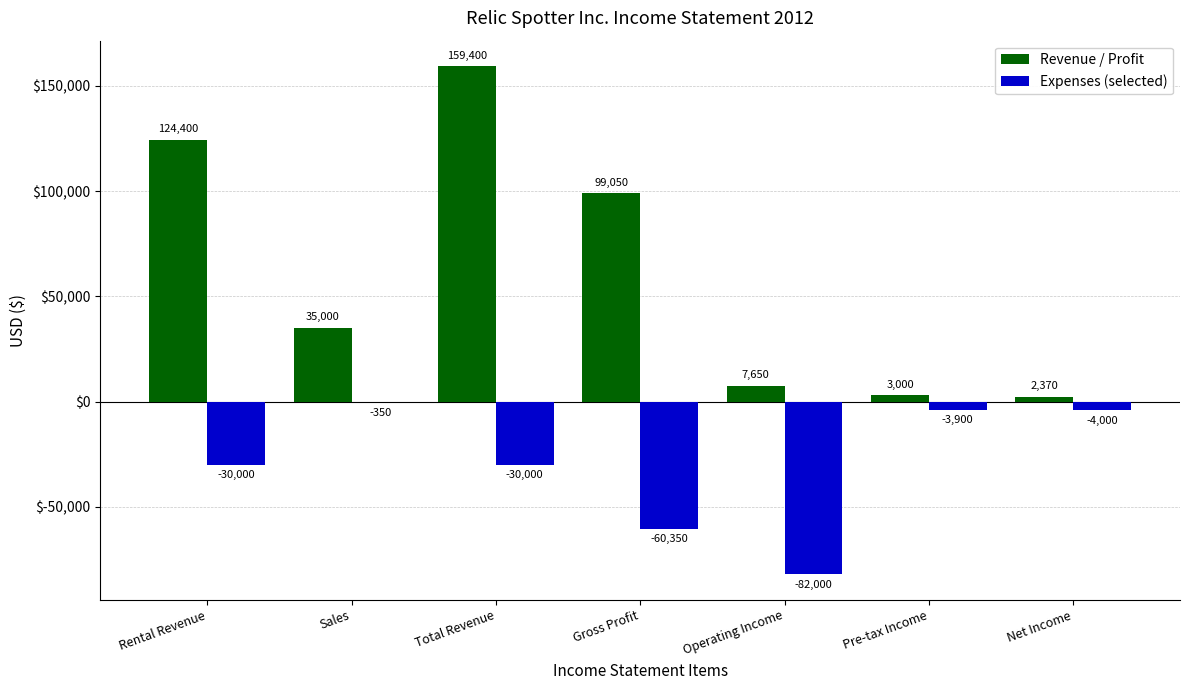

What is the greatest value displayed?

159400